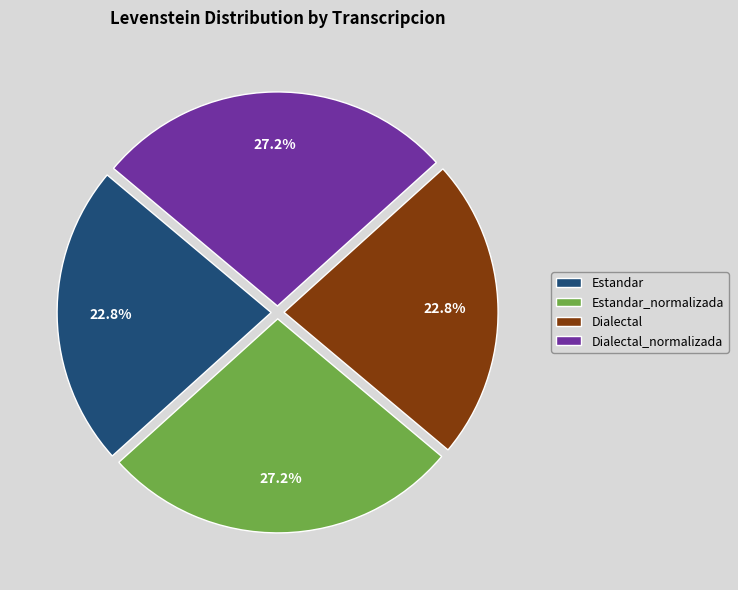

Between Estandar and Dialectal_normalizada, which is larger?

Dialectal_normalizada